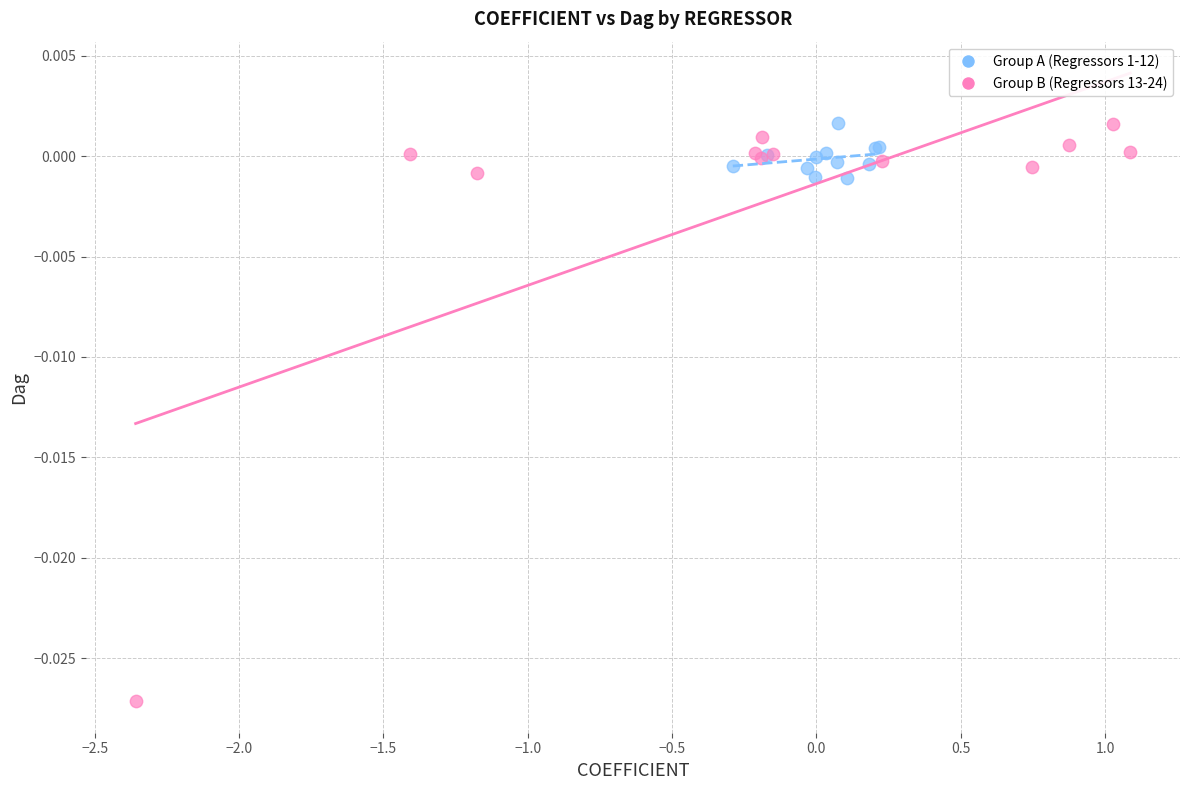

Which series has the largest Y range (max minus min)?

Group B (Regressors 13-24)